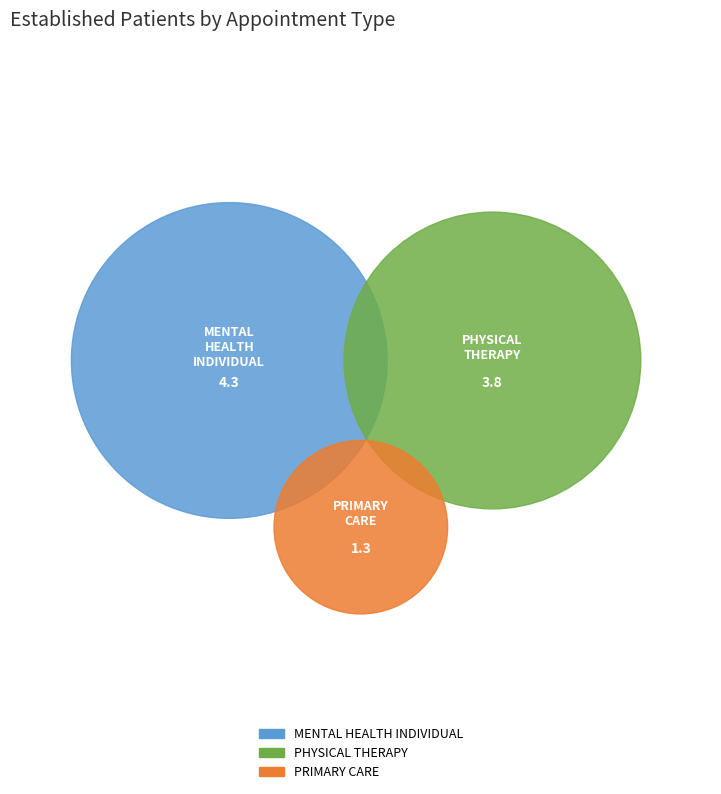

Does PRIMARY CARE represent more than half of the total?

No